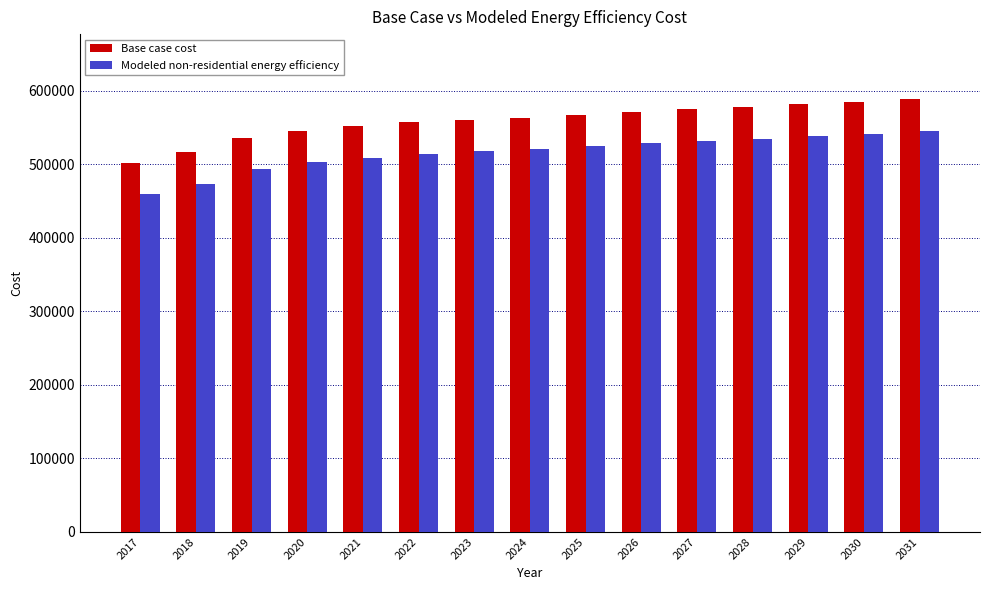

What is the difference between the highest and lowest values at 2031?

42824.3